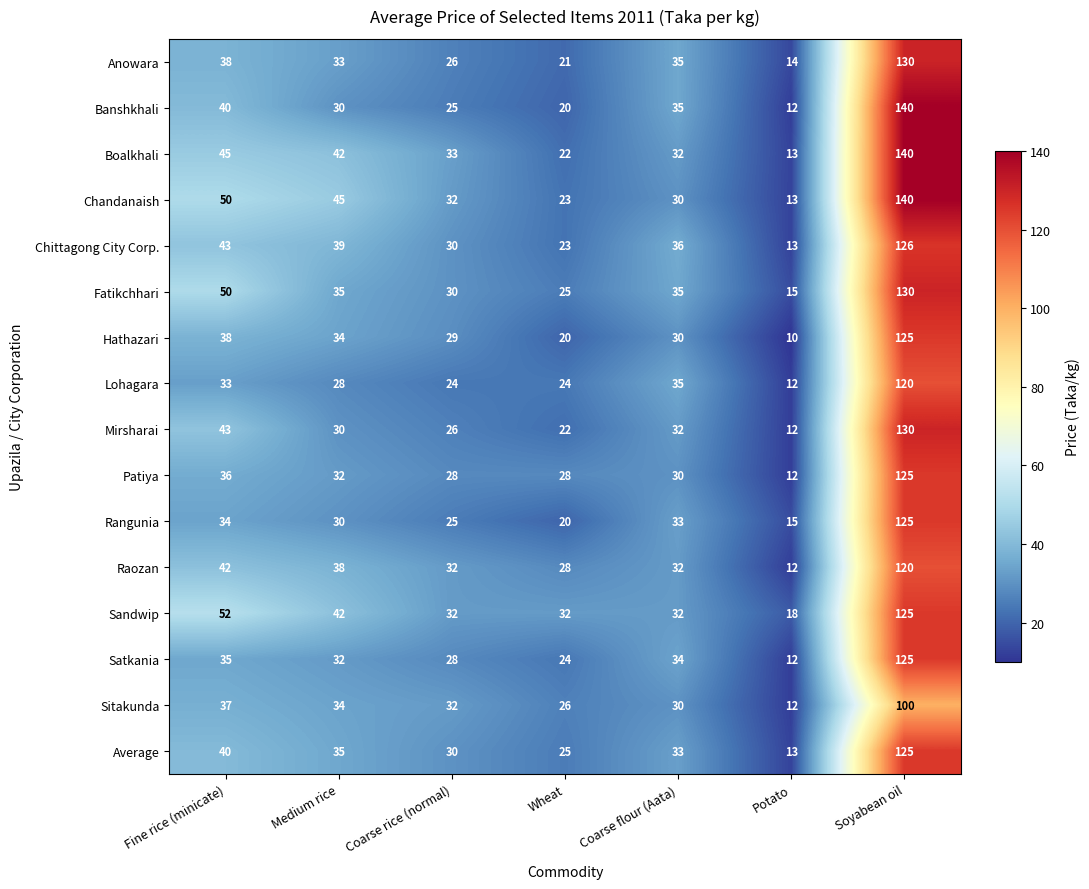

What is the sum of the Average values at Coarse rice (normal) and Coarse flour (Aata)?

63